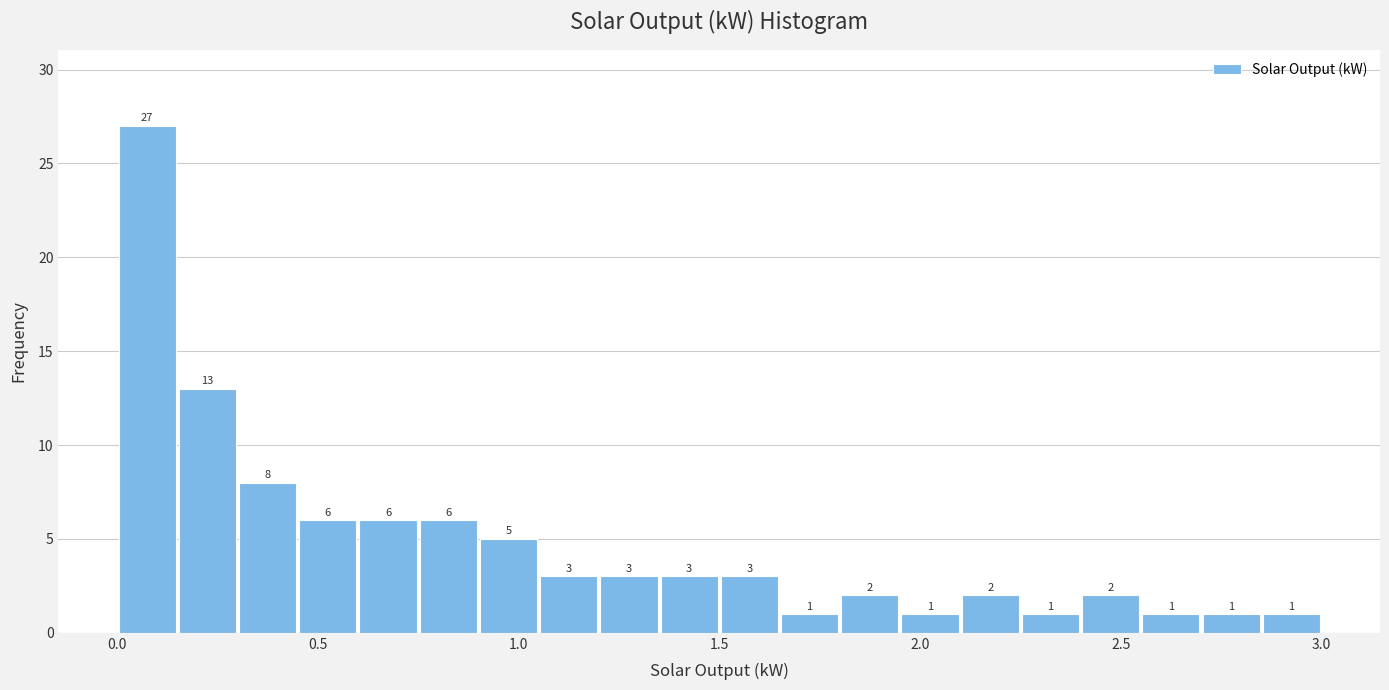

Around what value on the x-axis is the tallest bar? Give the approximate position of its centre, as read against the axis.

0.05